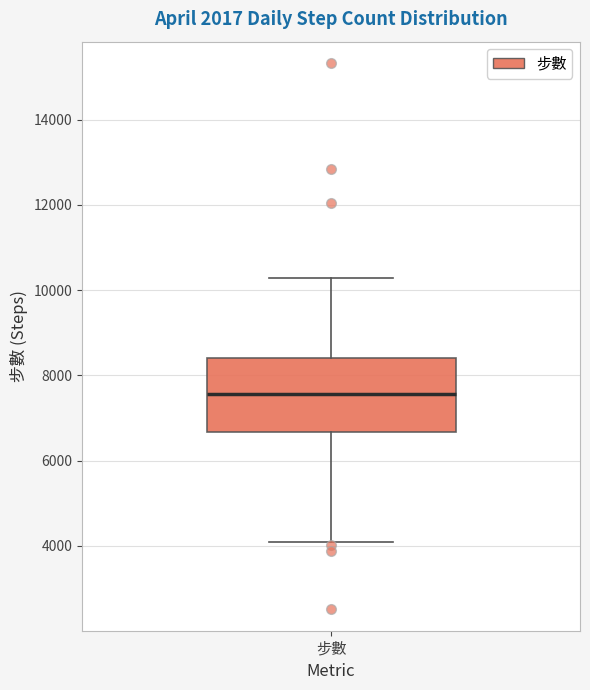

Transcribe this box plot: give where the median line is, the range the box spans, and where the two whiskers end, as read against the y-axis. The values are not printed on the chart, so give them approximately, as read against the axis.

median 7600, box 6600 to 8400, whiskers 4000 to 10200